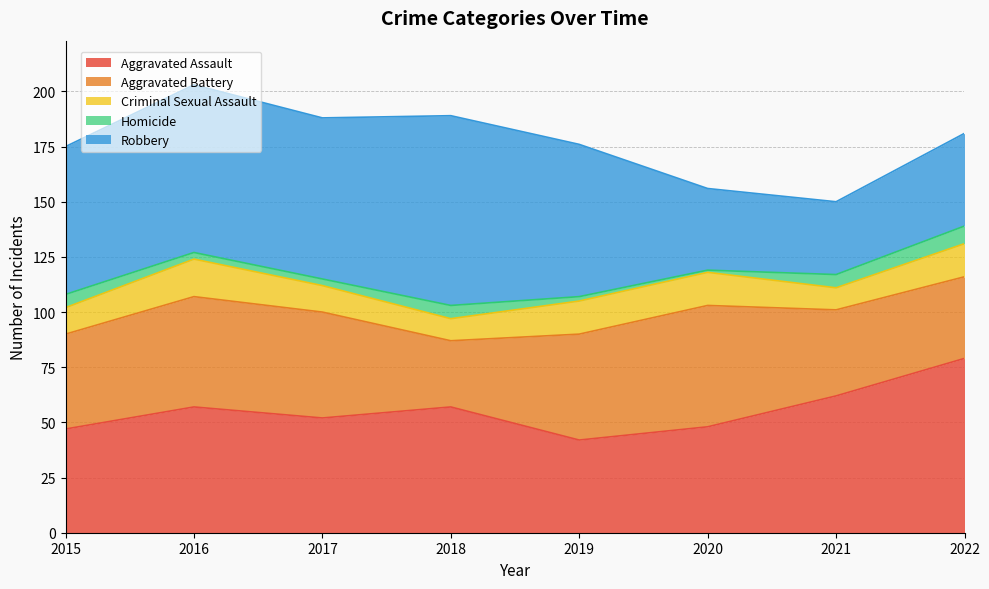

What is the value of the Homicide point at the 4th from the left?

6